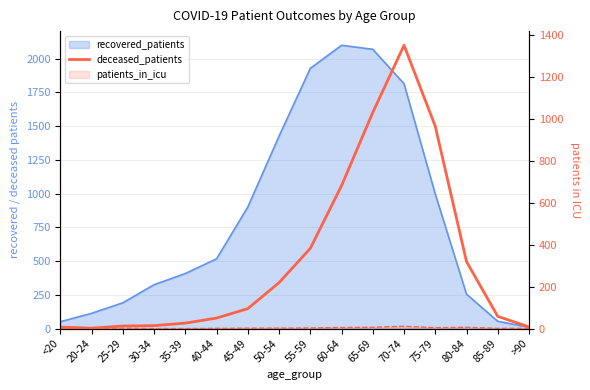

What value does the data have at 50-54?

219